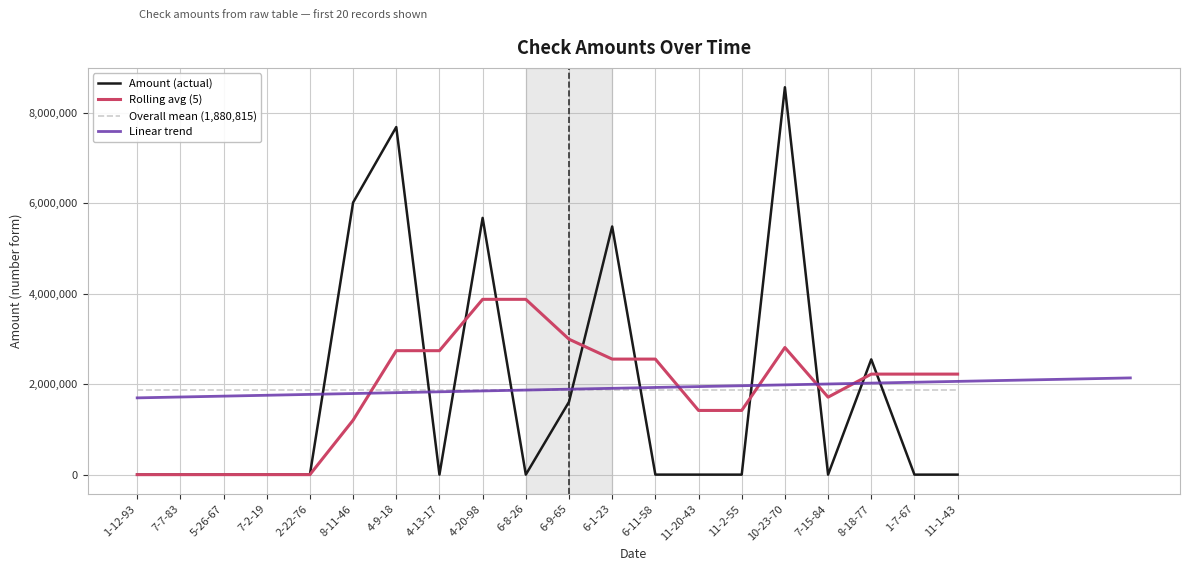

What is the sum of all values?

37616293